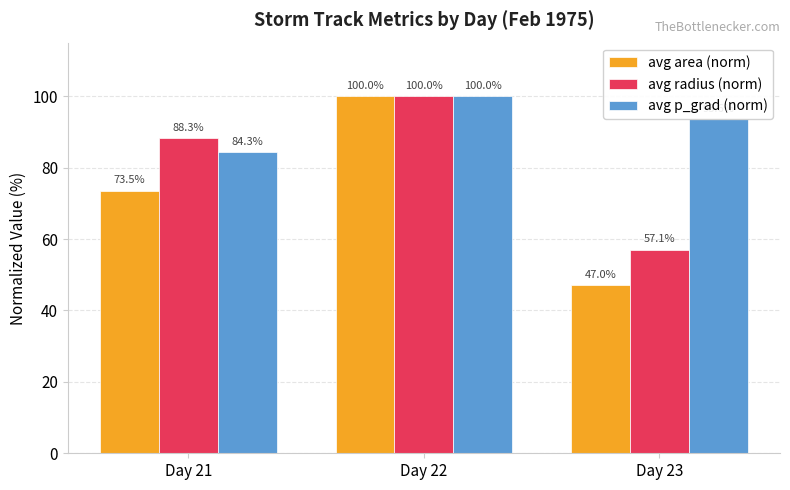

How many groups of bars are there?

3